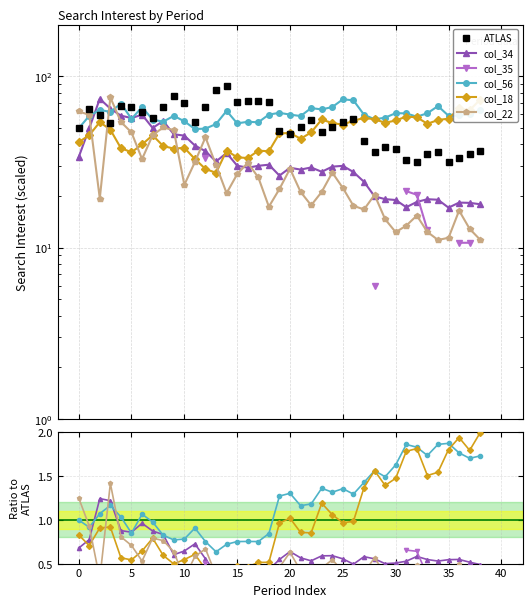

Which series has the largest total across all categories?

ATLAS